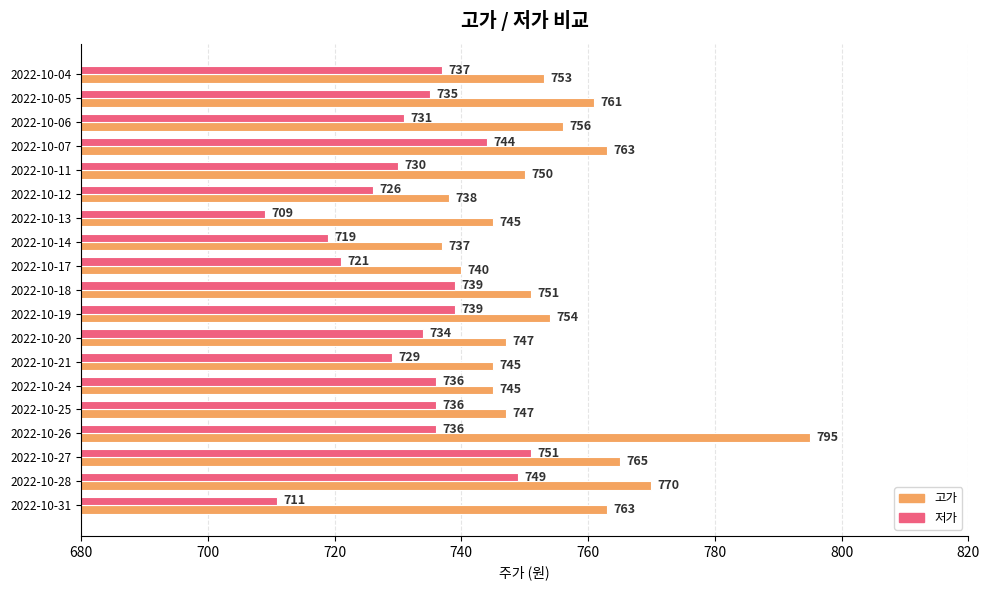

Read the 고가 value at 2022-10-21, to the nearest 5.

745